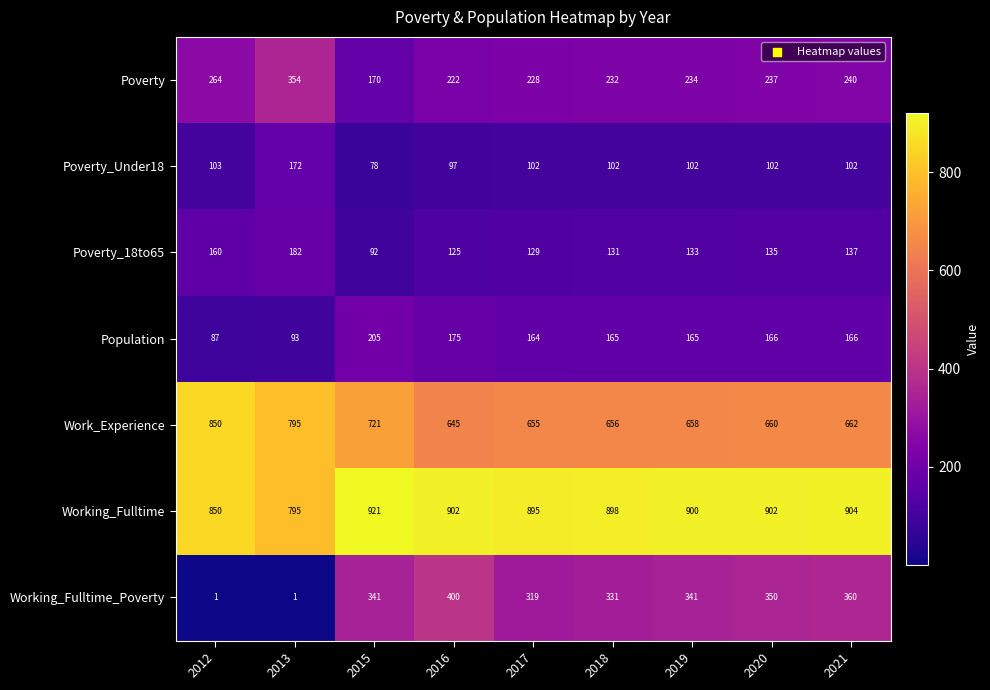

Count the number of data series in this chart.

7